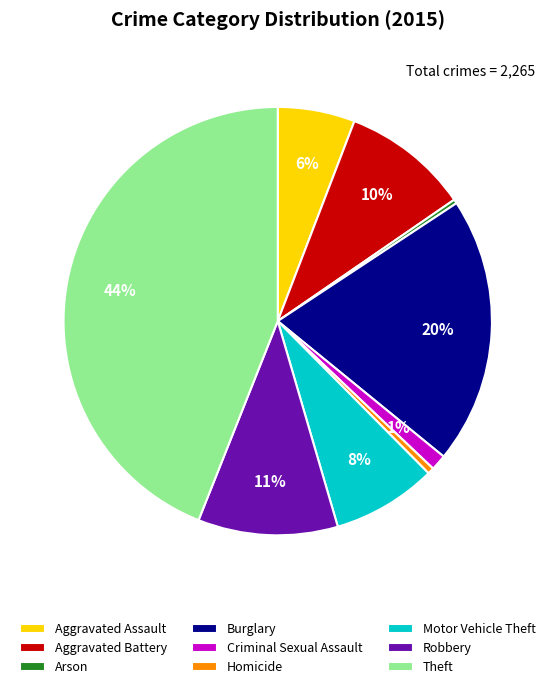

Approximately how many times larger is the value at Aggravated Battery compared to Homicide?

19.7